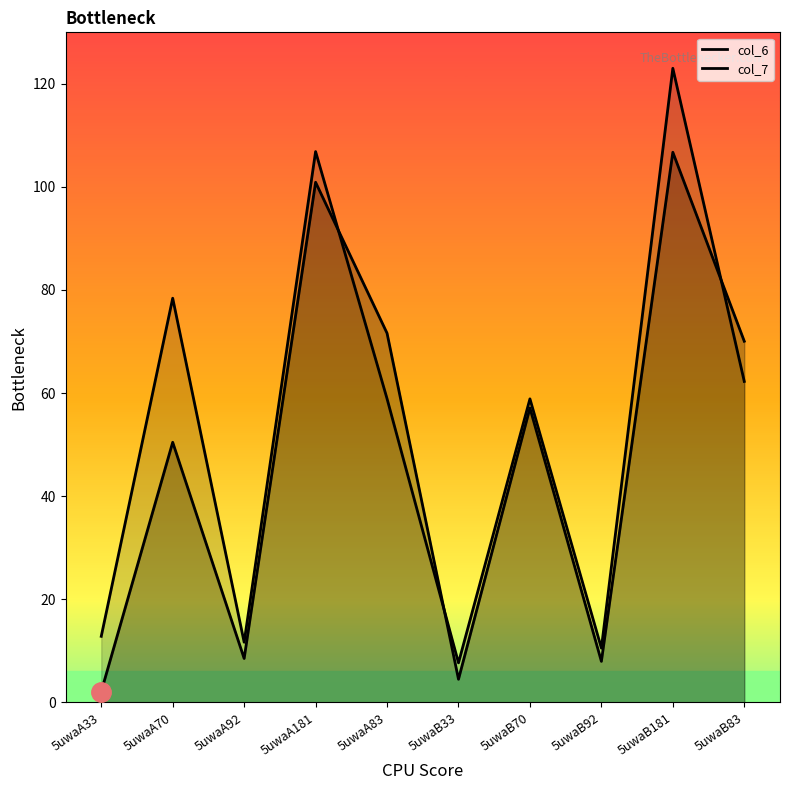

How many values in the col_6 series are below 57?

5